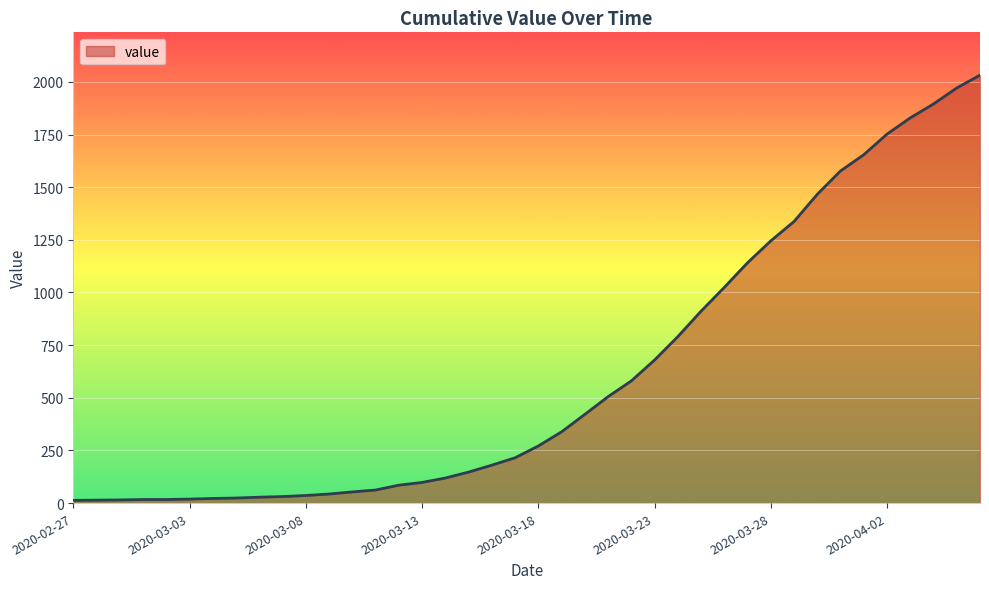

What is the average value?

616